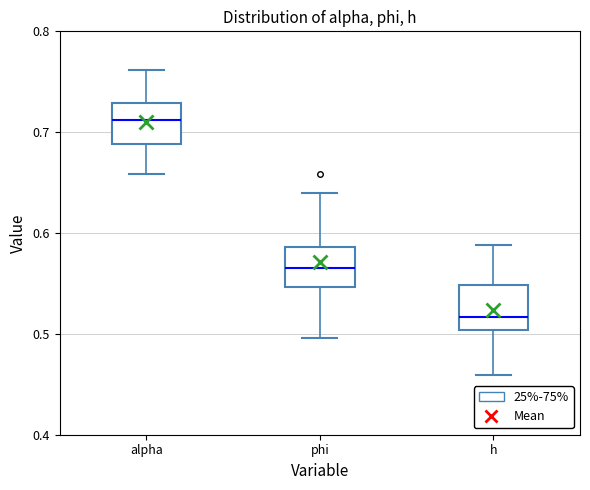

Where does the median line of the box for alpha sit on the y-axis? The values are not printed on the chart, so give them approximately, as read against the axis.

0.71